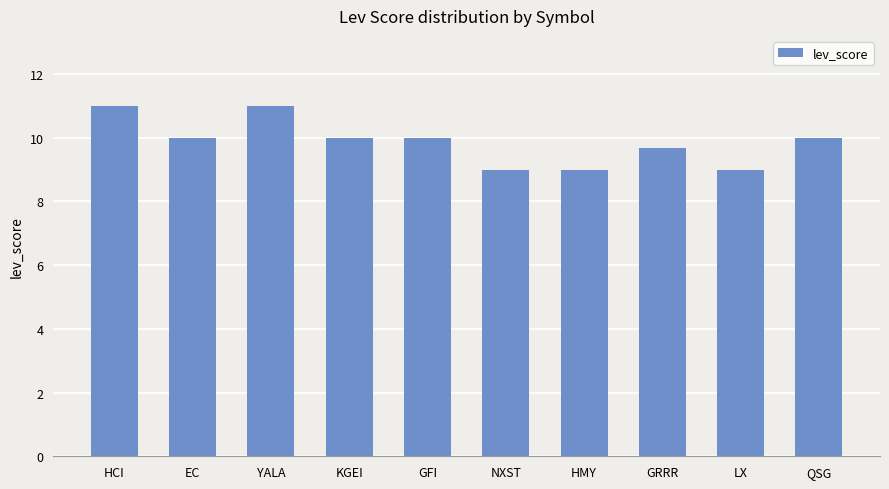

Read the value at HCI.

11.0